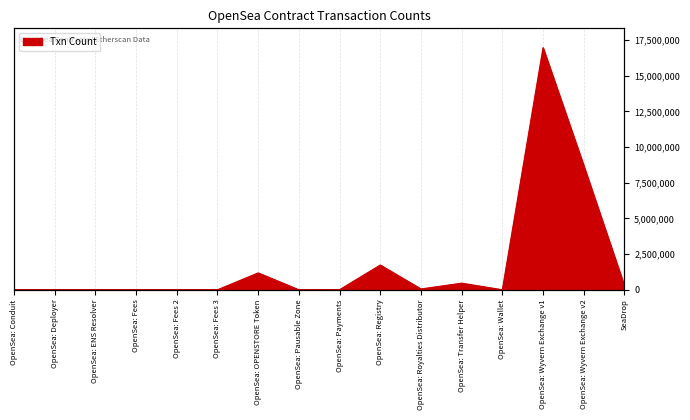

What is the sum of the values at OpenSea: Wyvern Exchange v2 and OpenSea: Pausable Zone?

8702810